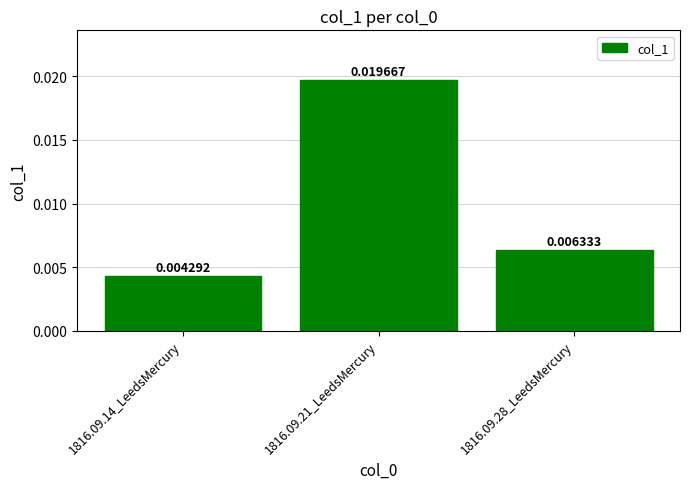

Between 1816.09.14_LeedsMercury and 1816.09.28_LeedsMercury, which is larger?

1816.09.28_LeedsMercury